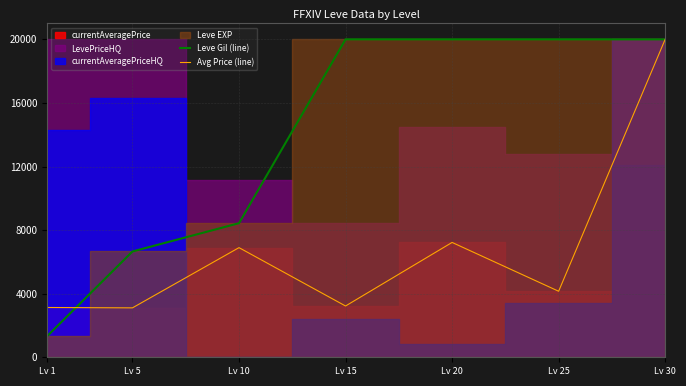

True or false: Leve Gil (line) has a value of 32963.6 at Lv 30.

False